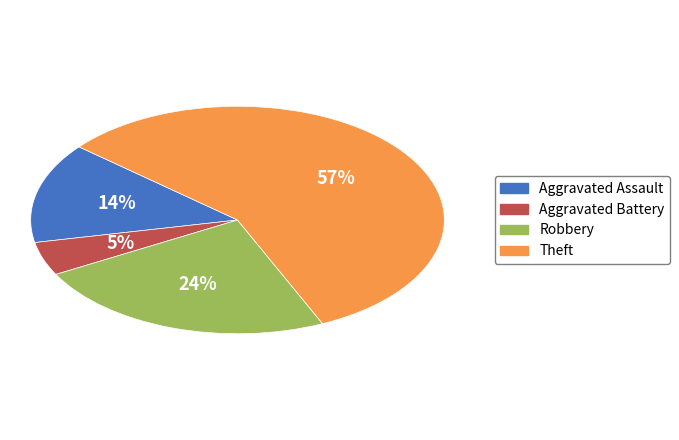

Which has a higher value, Theft or Robbery?

Theft